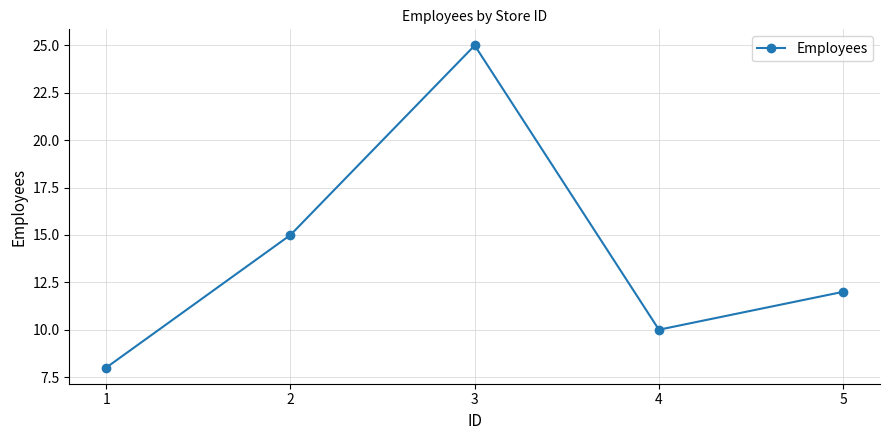

Is it true that the value at 3 is 15?

False